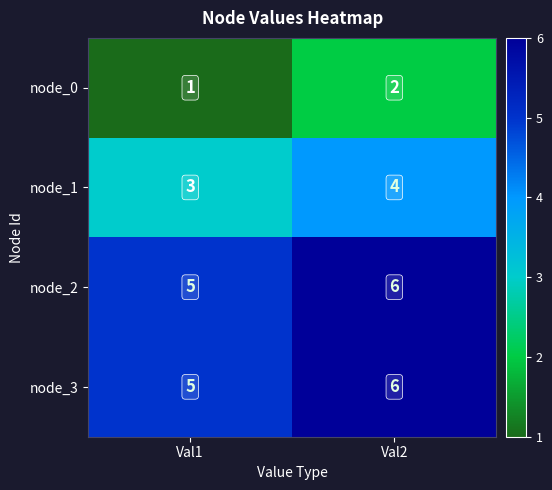

At which label is node_2 closest to 5?

Val1